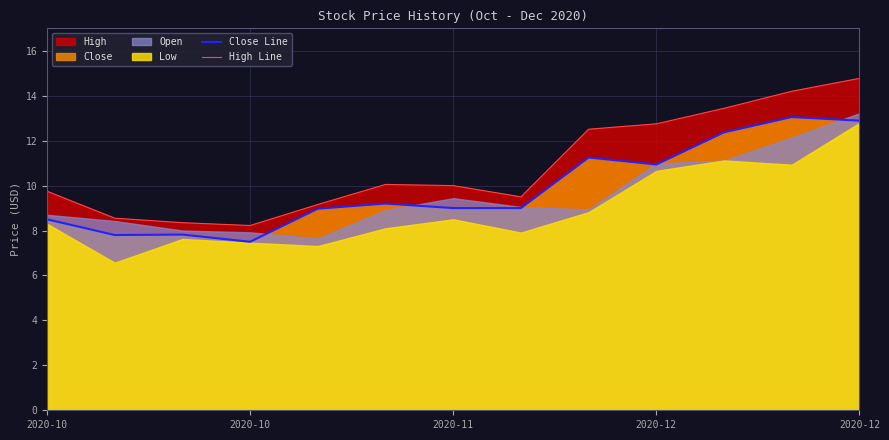

What is the difference between the second highest and minimum values in the Close Line series?

5.4